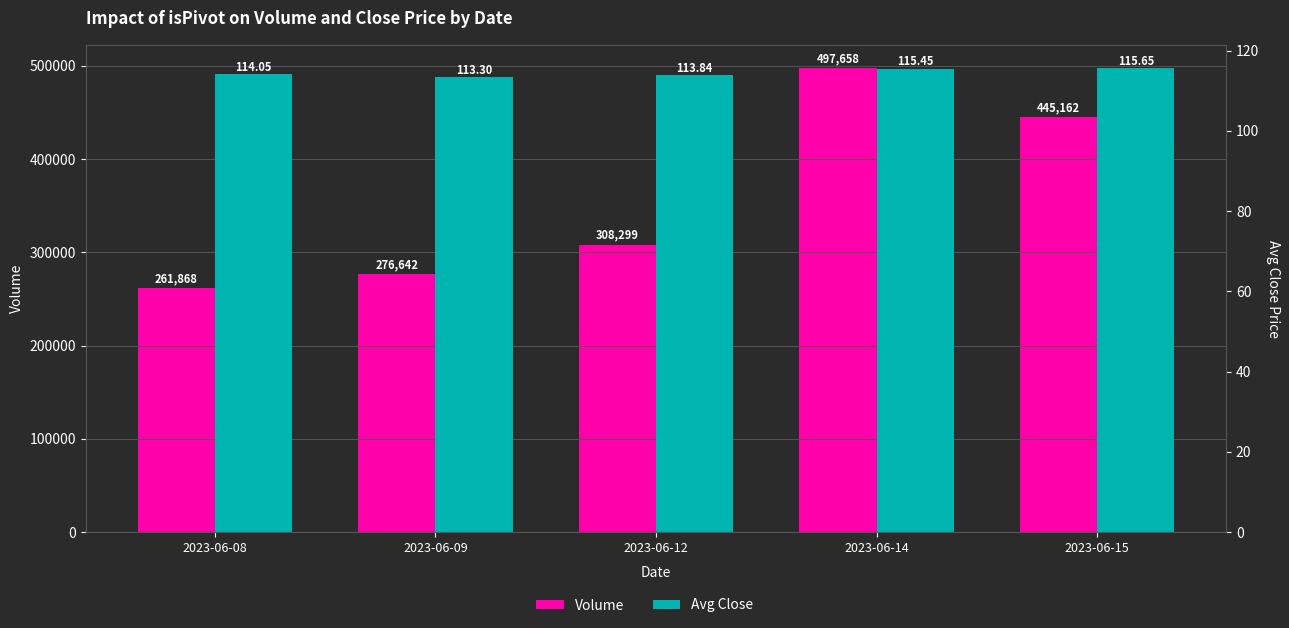

What are all the series names shown in the legend?

Volume, Avg Close